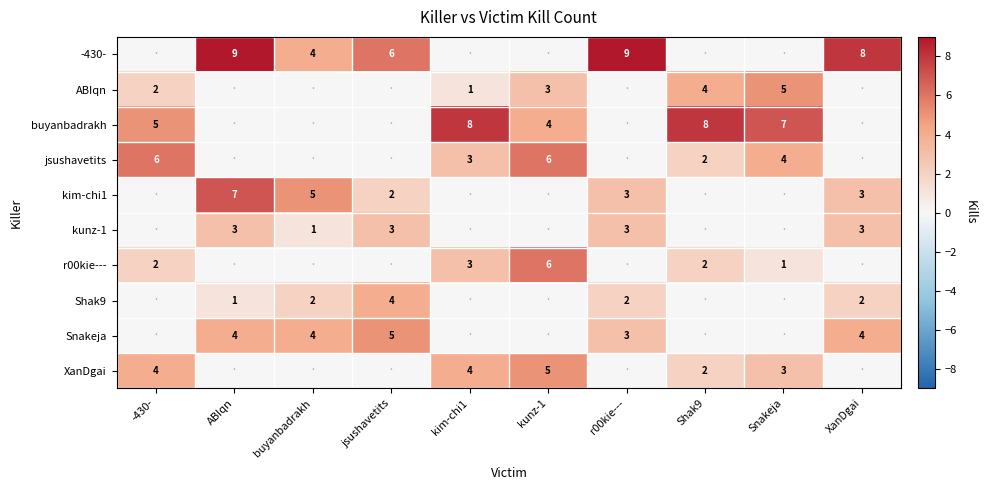

What is the total value across all series at -430-?

19